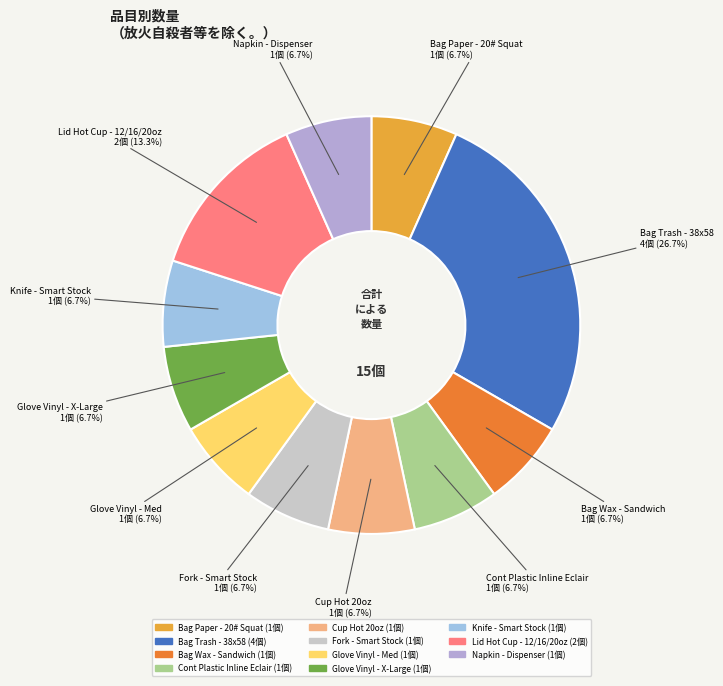

Is the sum of Fork - Smart Stock and Glove Vinyl - Med greater than half?

No